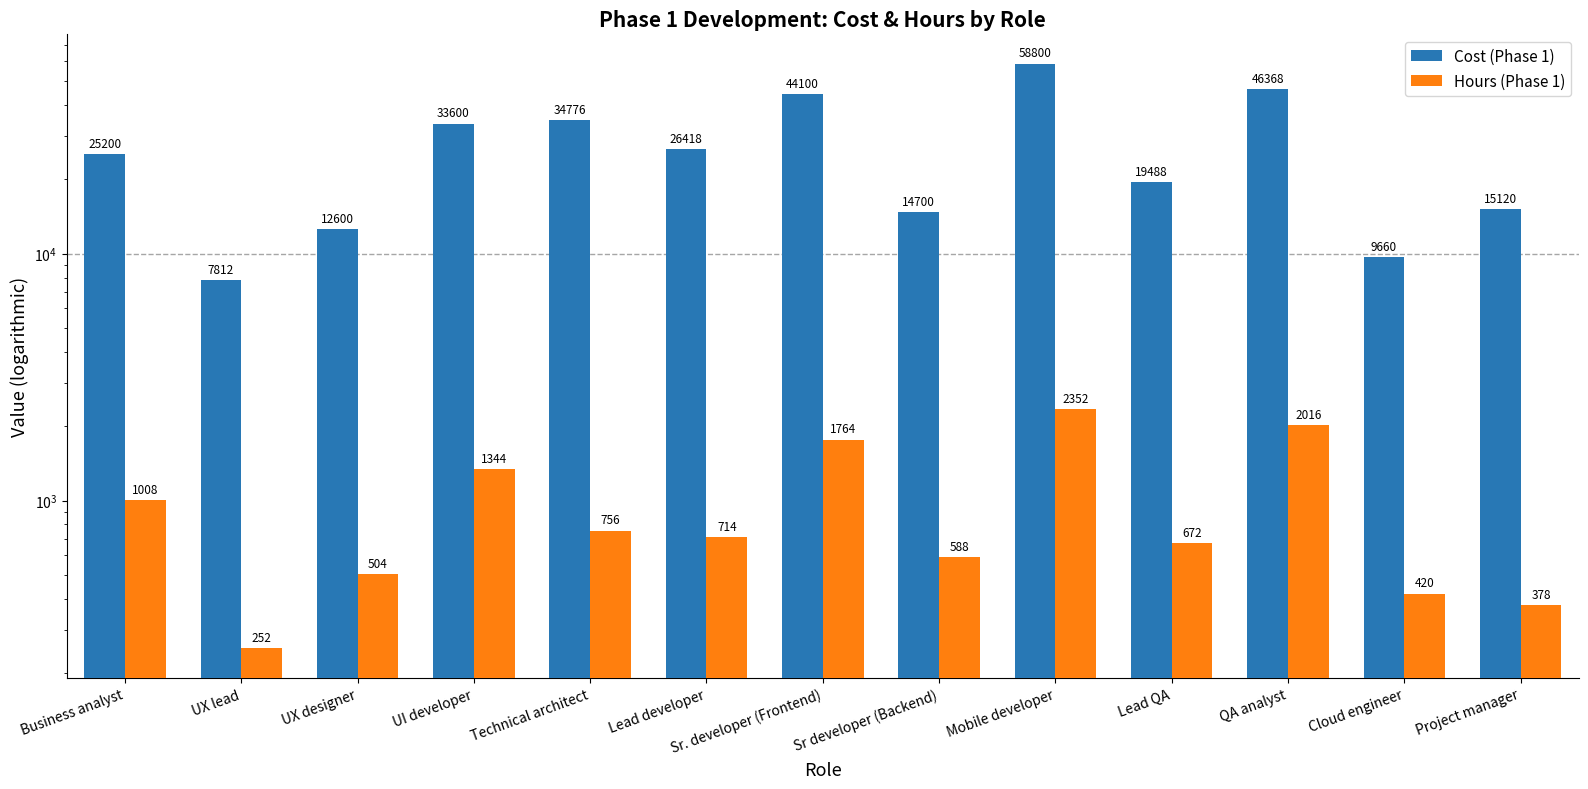

How many values in the Hours (Phase 1) series exceed 714?

6